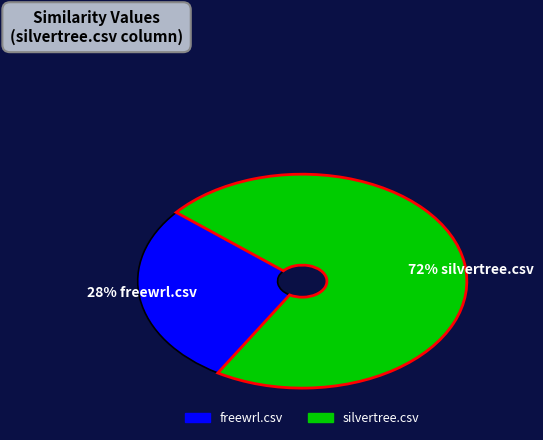

To the nearest percent, what is the average slice percentage?

50%